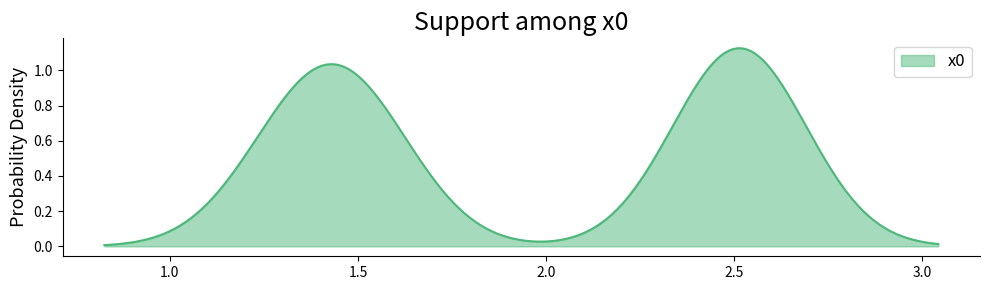

Does the chart display data point markers on the line(s)?

No